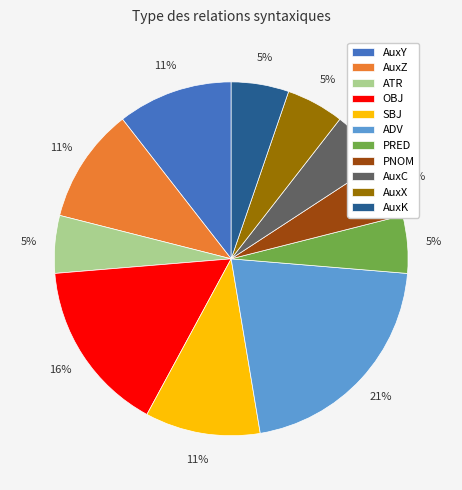

How many segments does this pie chart have?

11